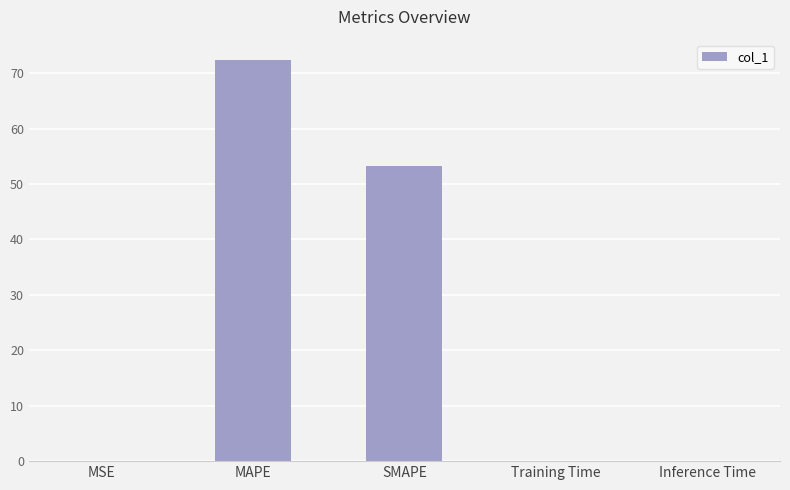

How many distinct data groups are displayed?

1